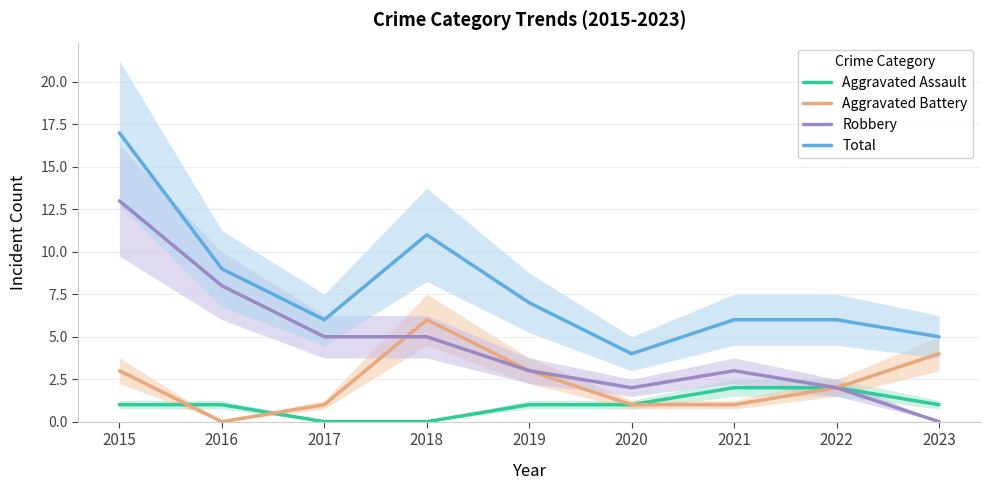

How many lines are shown in the chart?

4